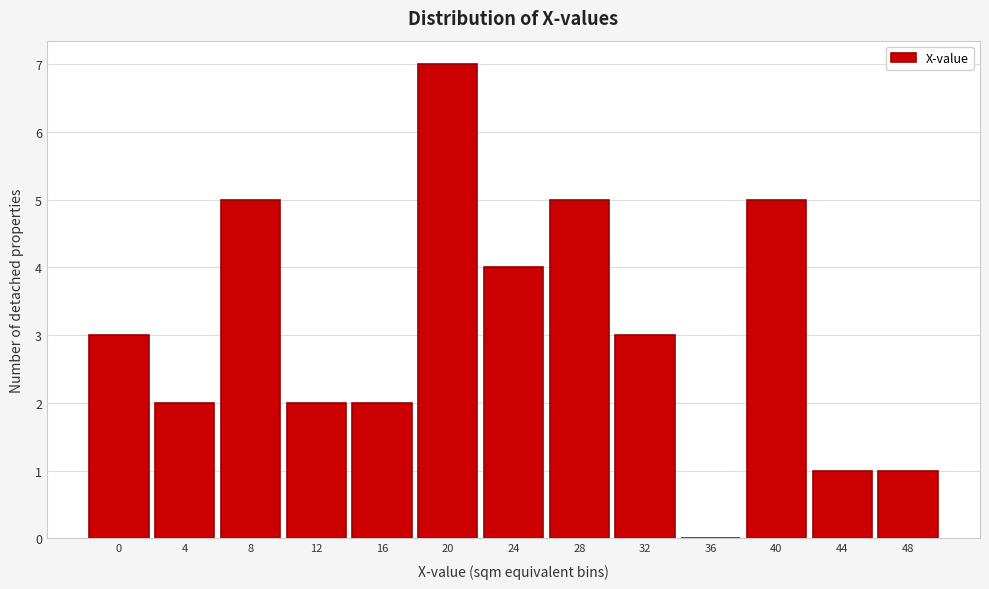

Reading right to left, list all the values displayed in this chart.

48=1	44=1	40=5	36=0	32=3	28=5	24=4	20=7	16=2	12=2	8=5	4=2	0=3